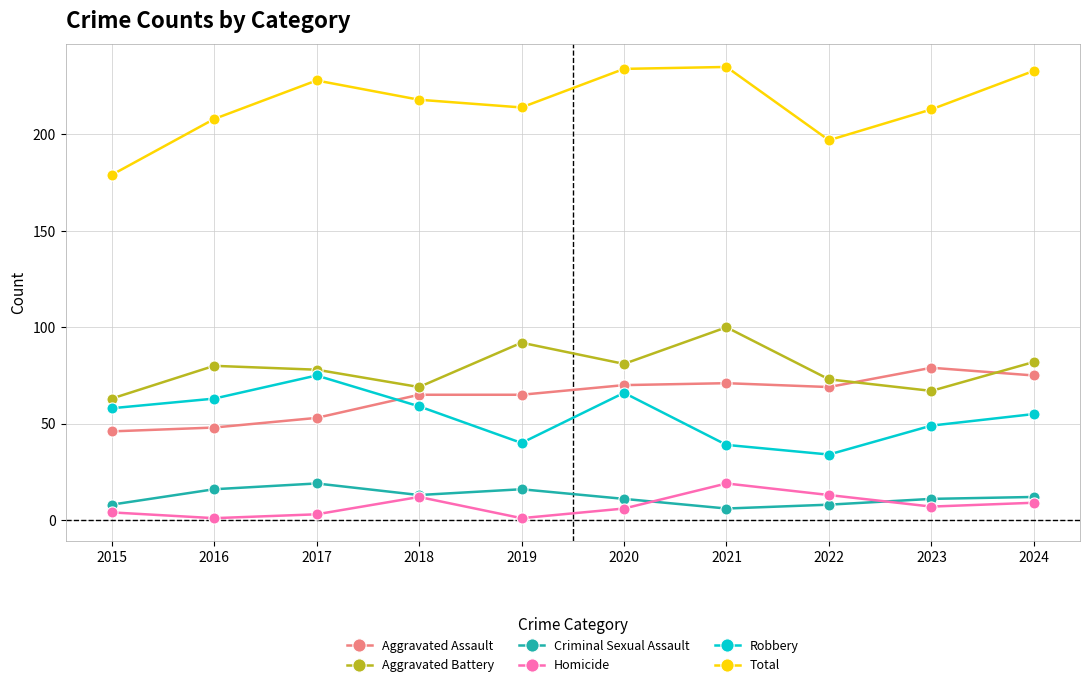

True or false: Robbery and Homicide cross at least once.

False